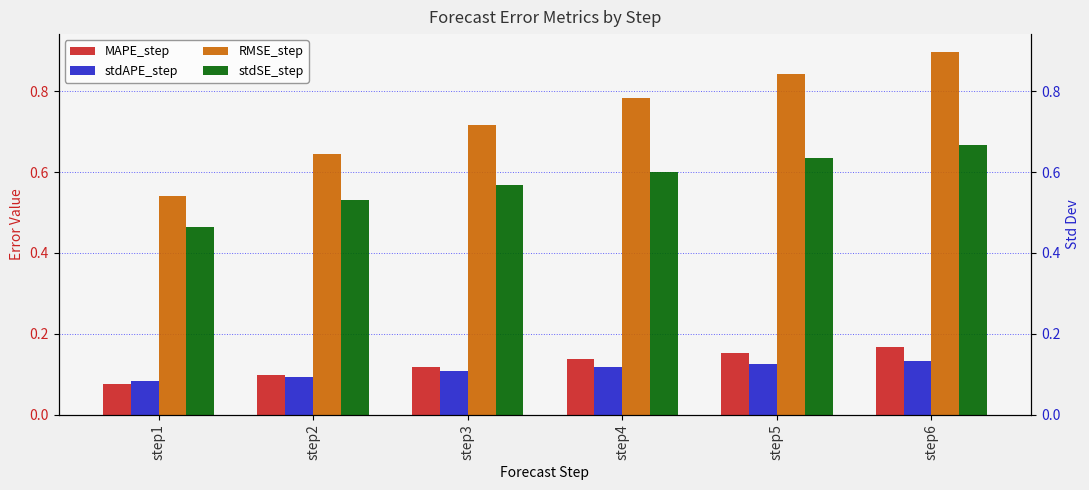

What value does the MAPE_step series have at step2?

0.1